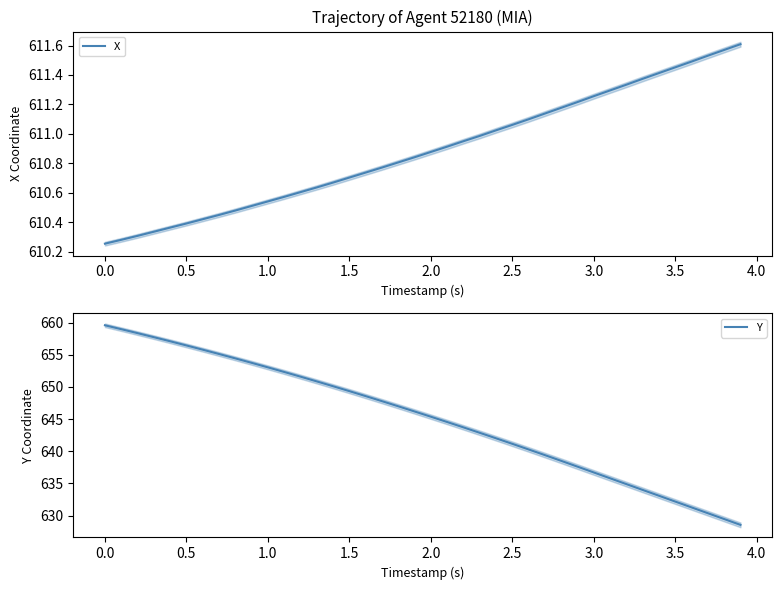

At which label does Y first exceed 646?

0.0